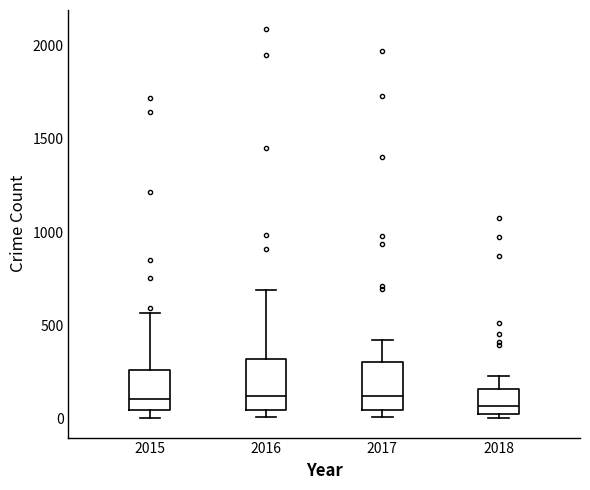

Reading left to right, read every box against the y-axis: the position of its median line, the range the box covers, and the ends of its whiskers. The values are not printed on the chart, so give them approximately, as read against the axis.

2015: median 100, box 50 to 250, whiskers 0 to 550
2016: median 150, box 50 to 300, whiskers 0 to 700
2017: median 100, box 50 to 300, whiskers 0 to 400
2018: median 50 (just above the box's lower edge), box 50 to 150, whiskers 0 to 250